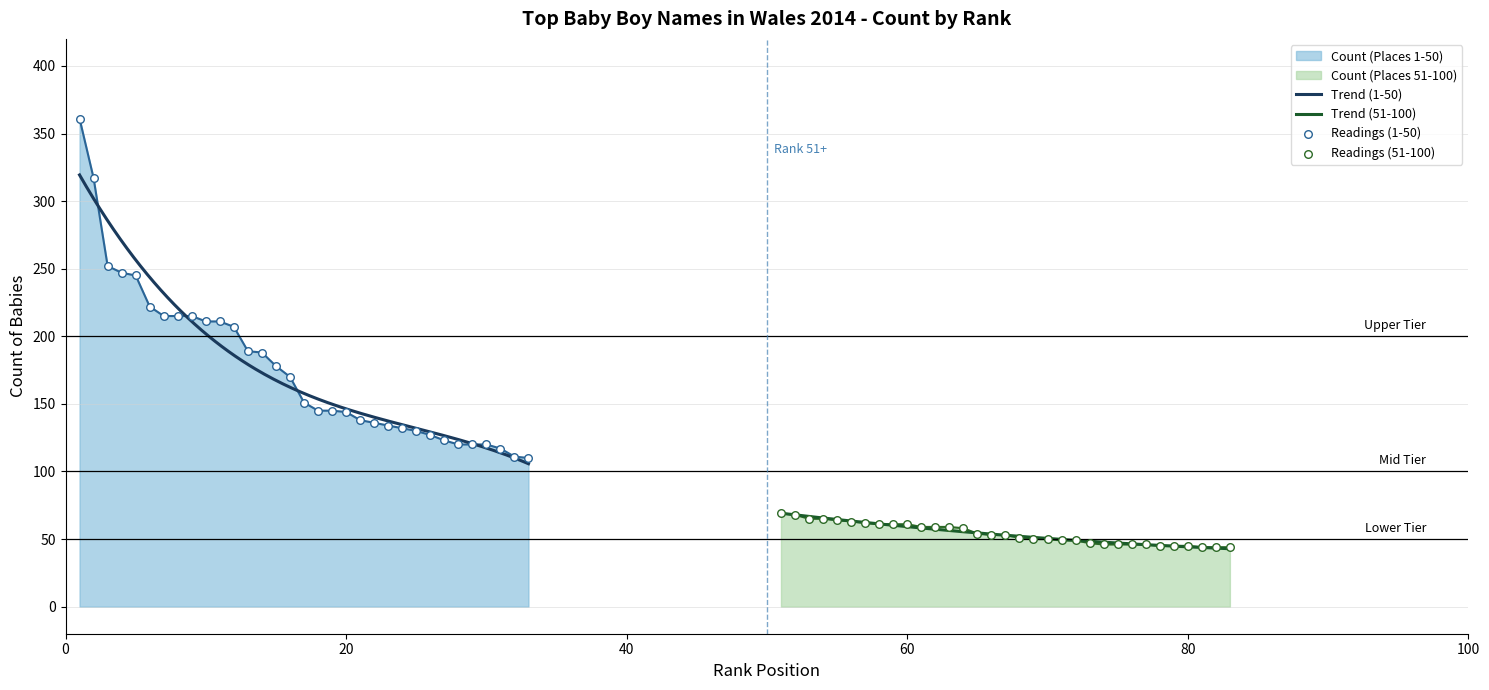

What is the minimum value for Count (Places 1-50)?

110